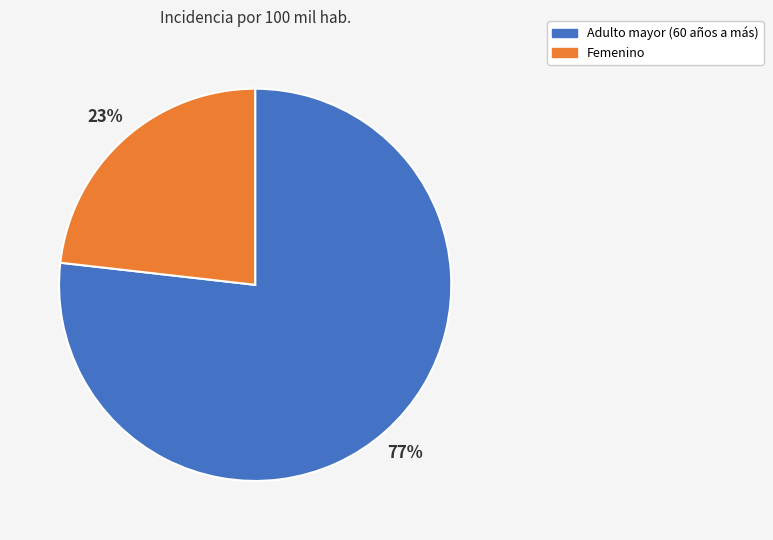

To the nearest percent, what is the average slice percentage?

50%